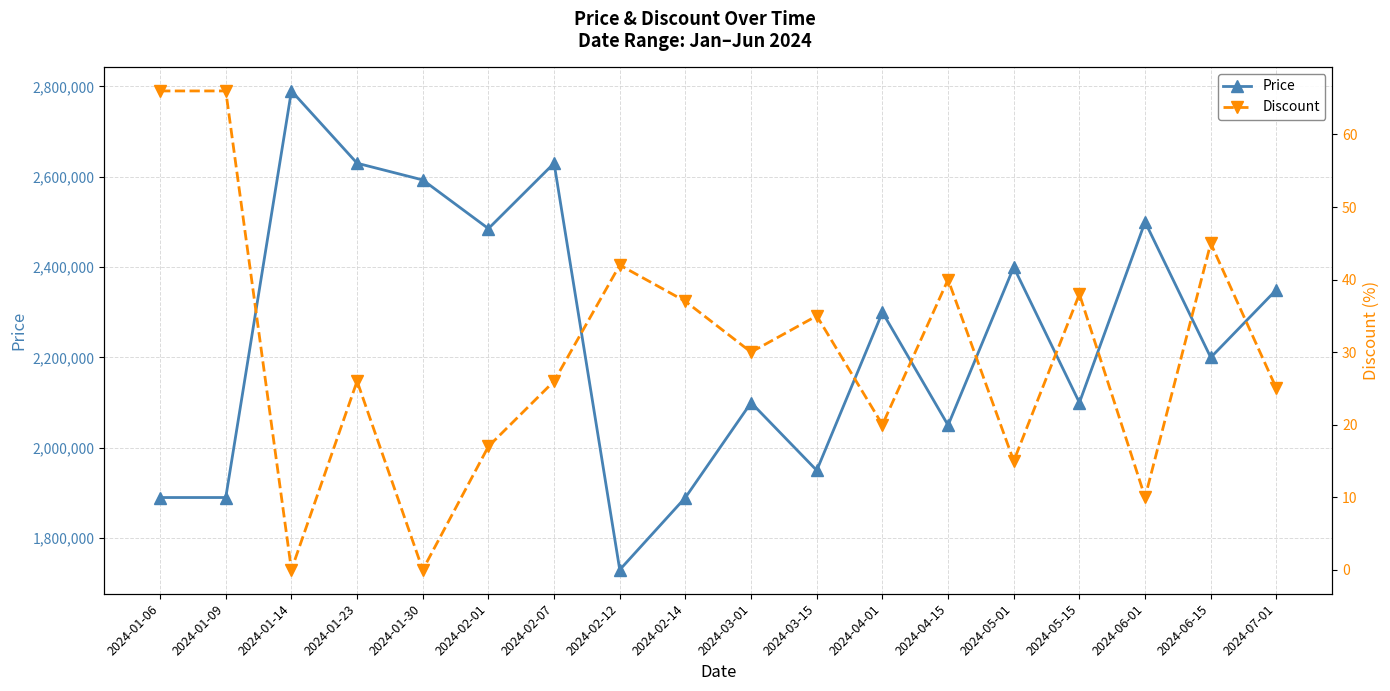

At how many categories does at least one series exceed 2743198?

1